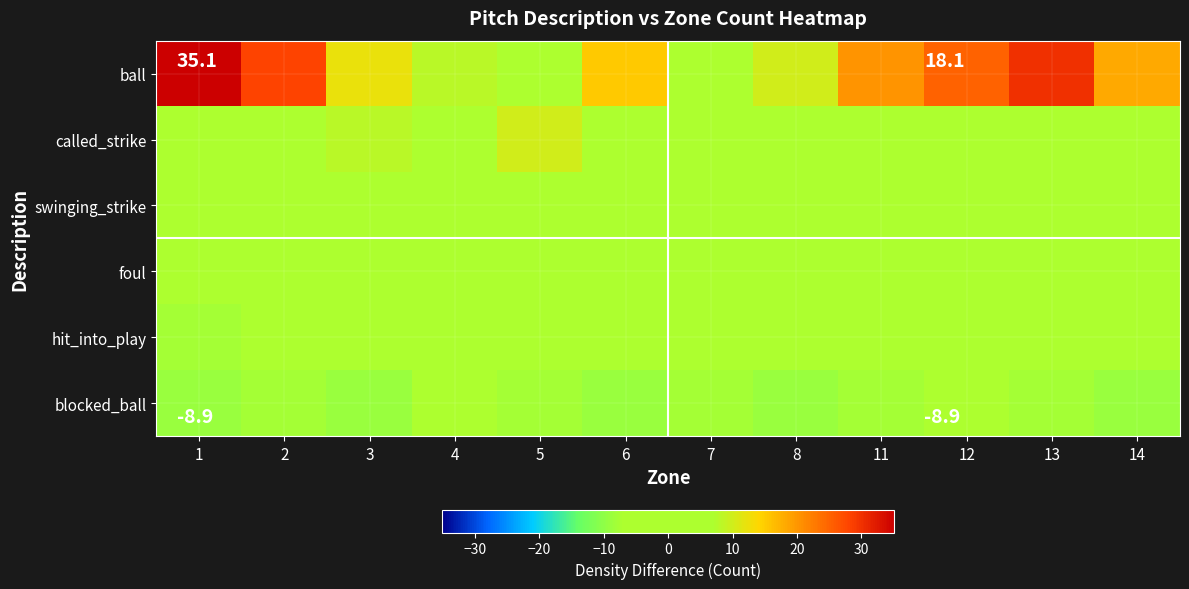

Which series has the largest total across all categories?

ball